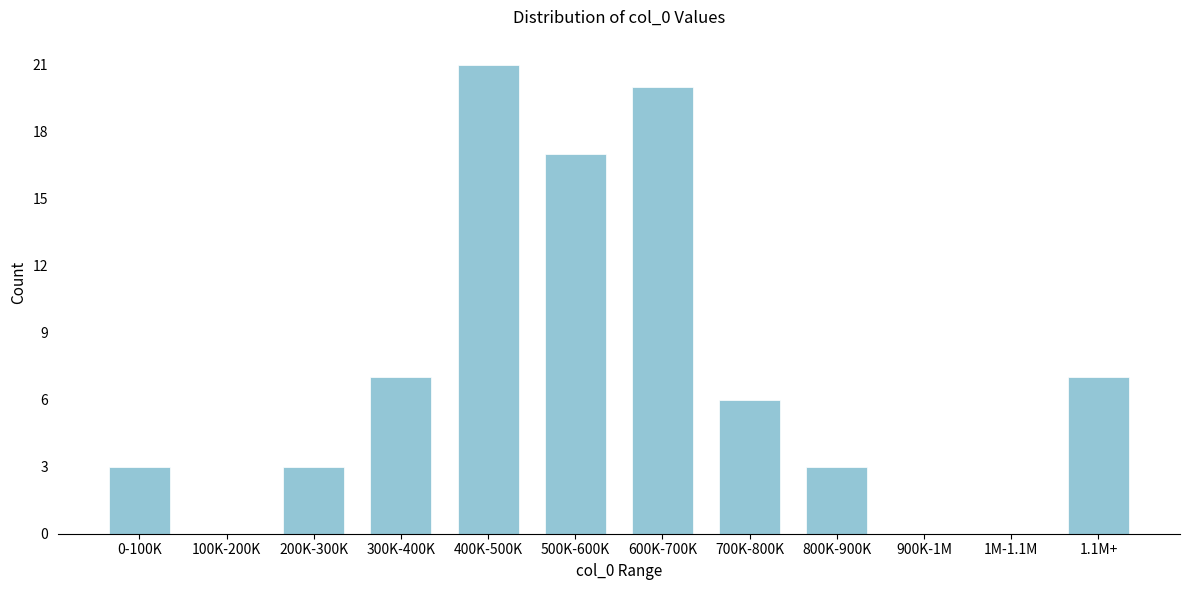

Reading left to right, list all the values displayed in this chart.

0-100K=3	100K-200K=0	200K-300K=3	300K-400K=7	400K-500K=21	500K-600K=17	600K-700K=20	700K-800K=6	800K-900K=3	900K-1M=0	1M-1.1M=0	1.1M+=7